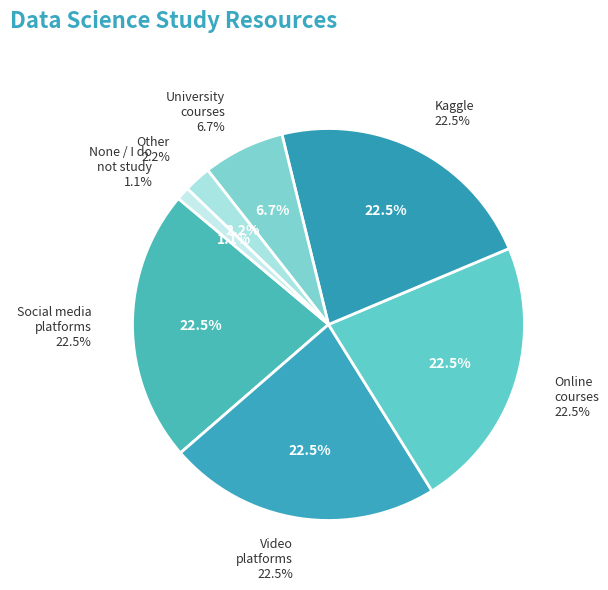

How many segments does this pie chart have?

7